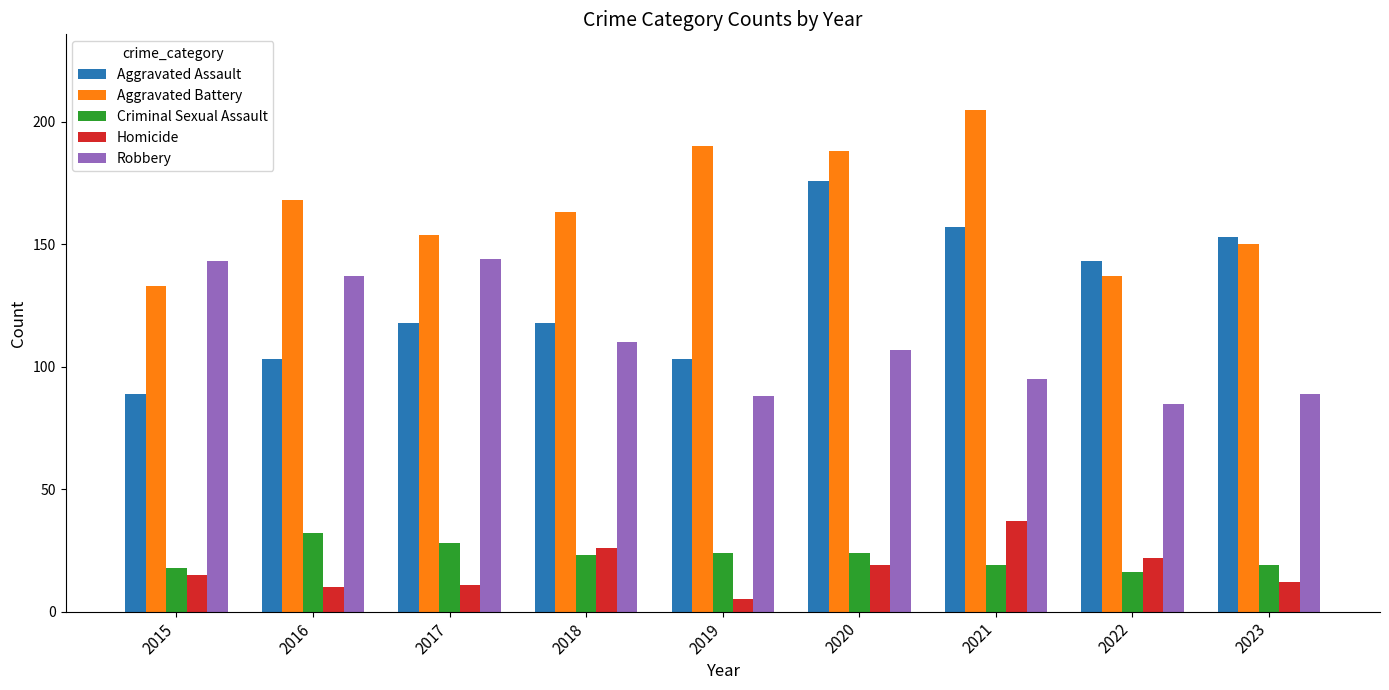

What is the spread (max minus min) of values at 2022?

127